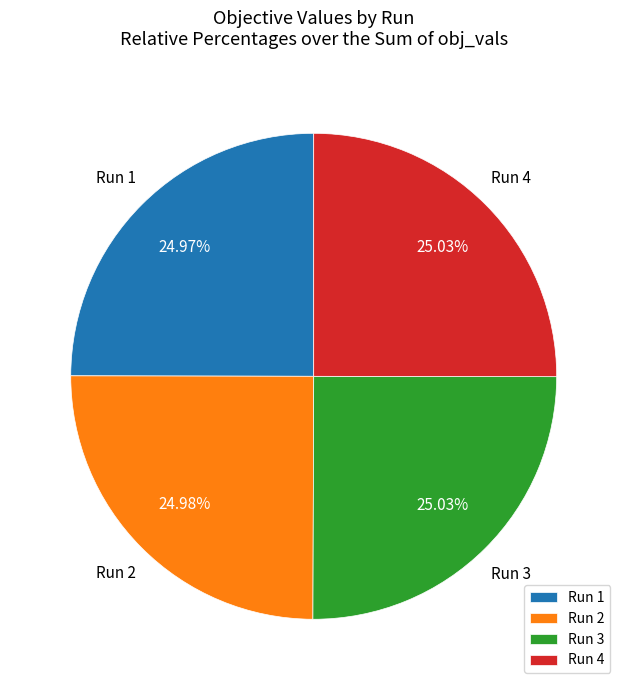

Does any single category account for the majority?

No